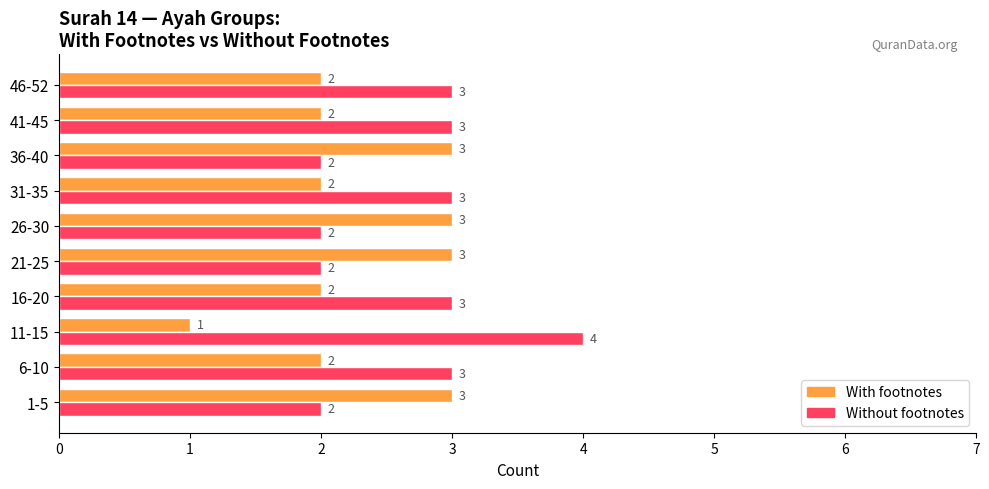

What is the total value across all series at 26-30?

5